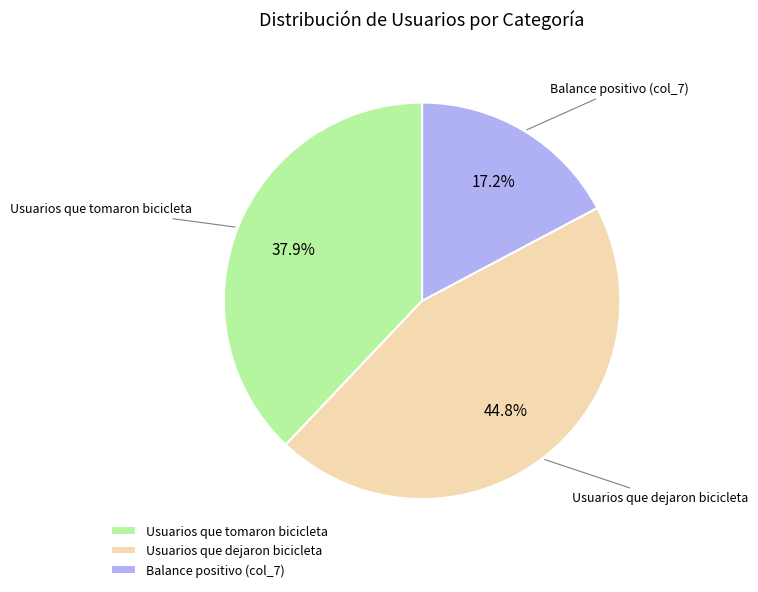

Is Usuarios que dejaron bicicleta the majority of the pie?

No